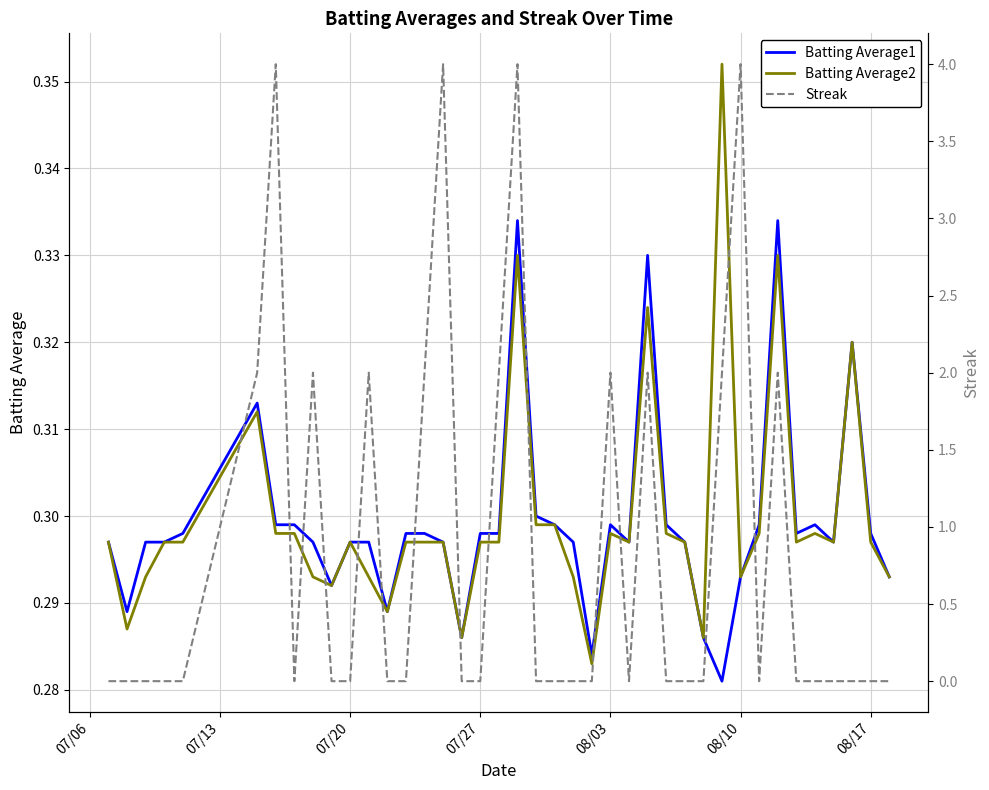

True or false: Batting Average2 and Batting Average1 cross at least once.

False